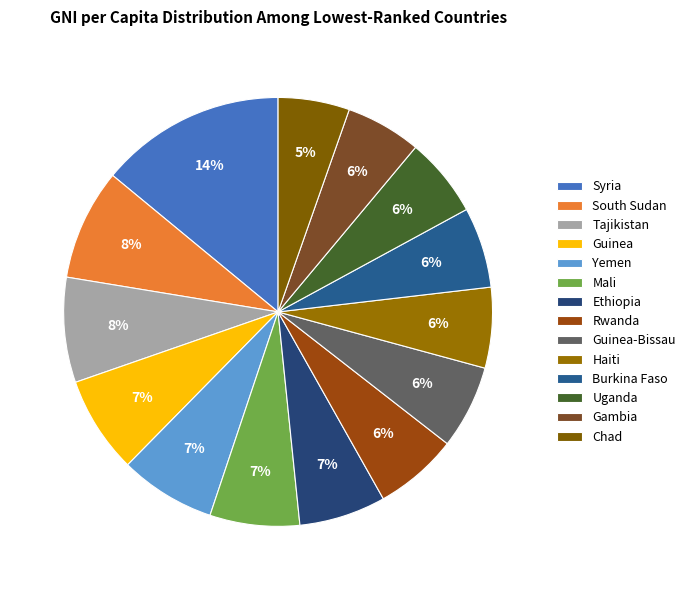

To the nearest percent, what percentage of the pie is Rwanda?

6%